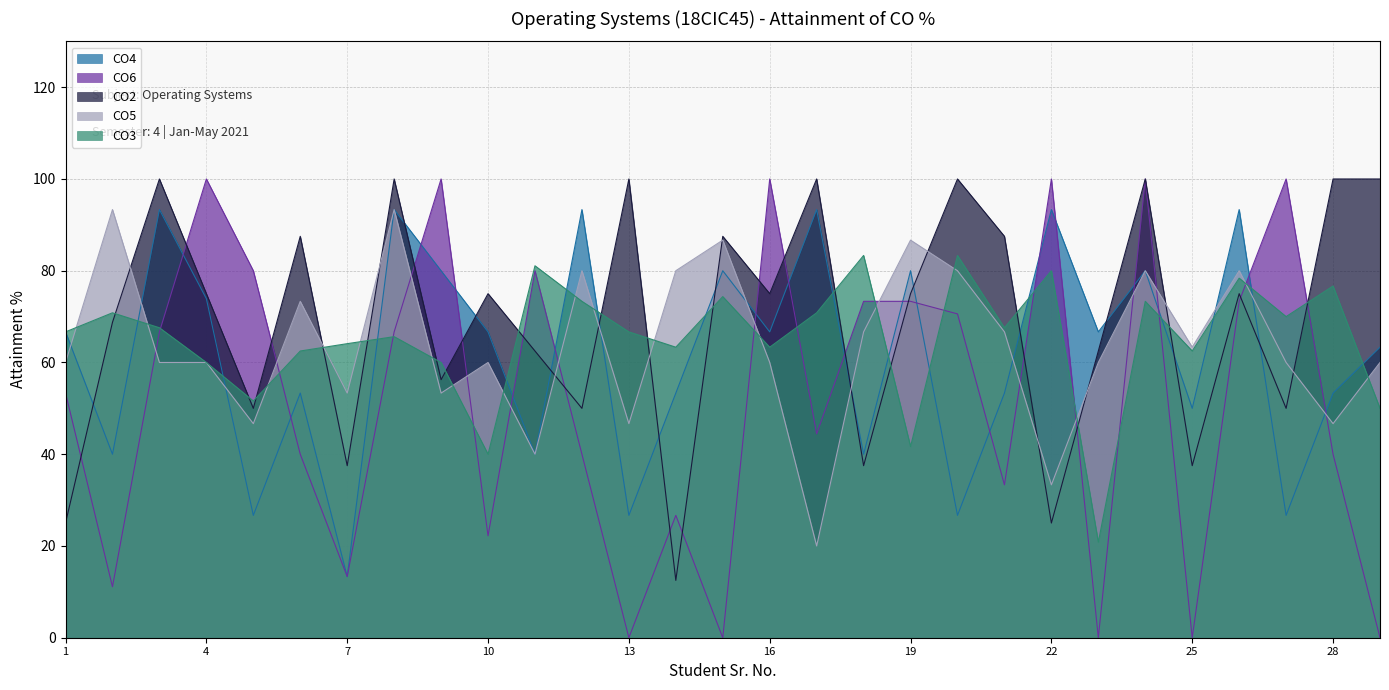

How many values in the CO3 series are below 66?

13